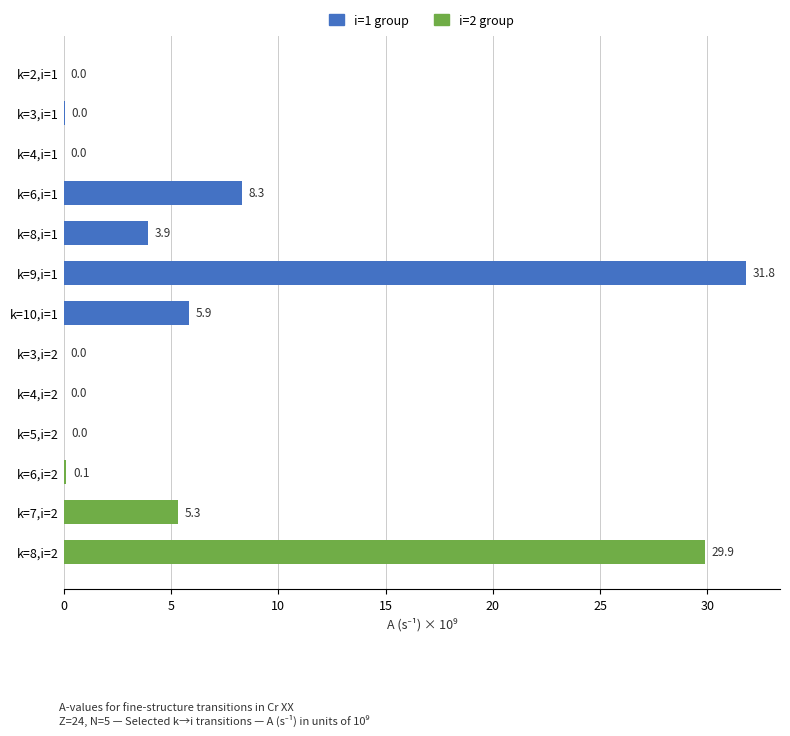

What is the change in value from k=6,i=1 to k=3,i=2?

-8.3